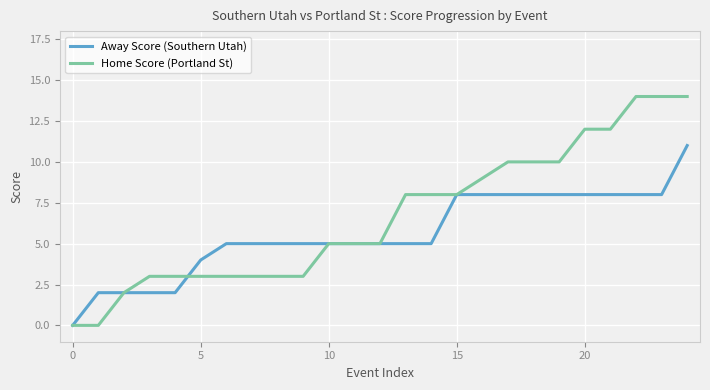

Which series has the largest total across all categories?

Home Score (Portland St)